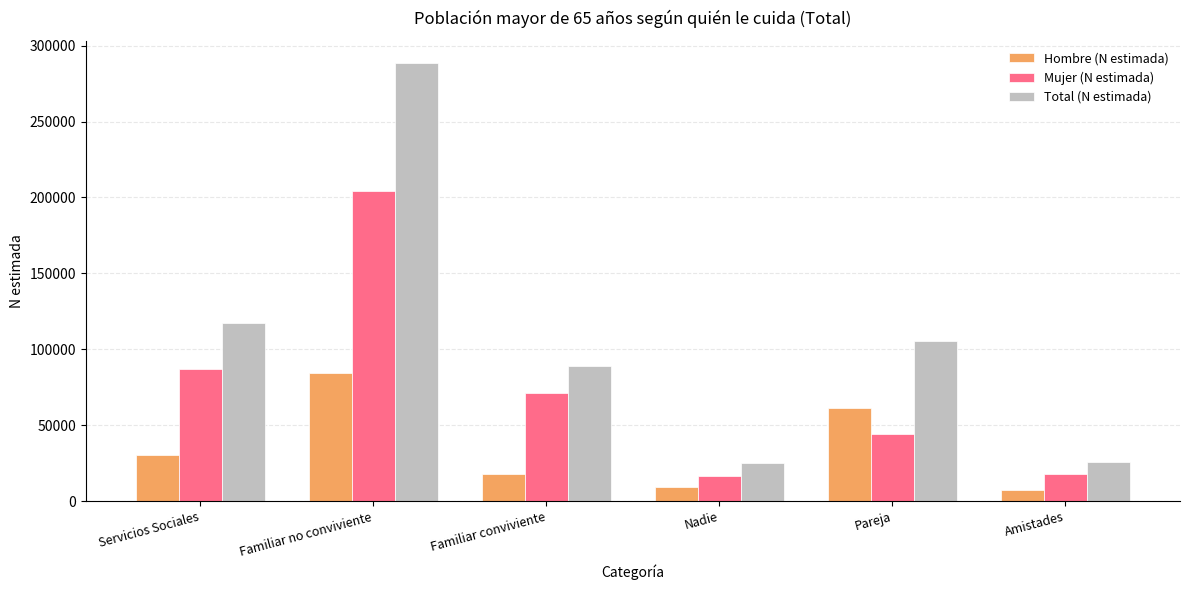

What is the lowest value of the Hombre (N estimada) series?

7561